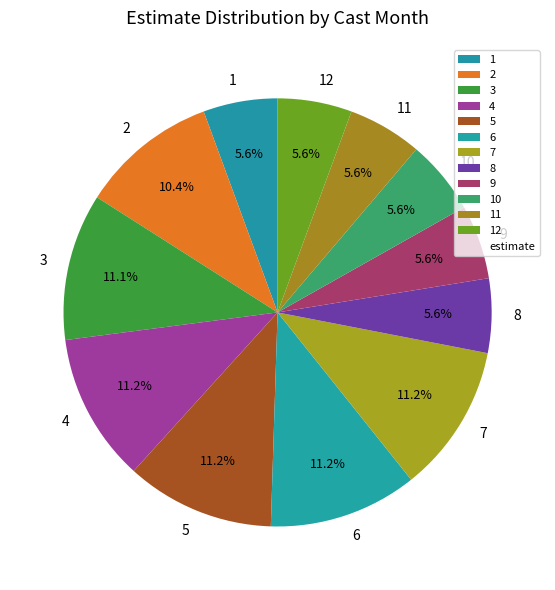

Between 6 and 10, which is larger?

6